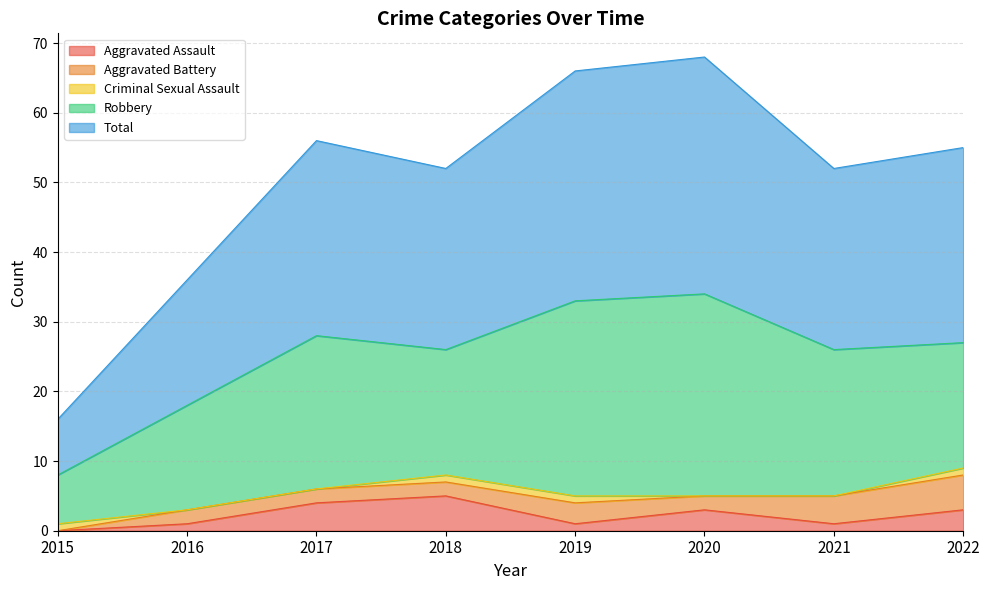

Reading left to right, extract all data points from this chart.

Aggravated Assault: 0	1	4	5	1	3	1	3
Aggravated Battery: 0	2	2	2	3	2	4	5
Criminal Sexual Assault: 1	0	0	1	1	0	0	1
Robbery: 7	15	22	18	28	29	21	18
Total: 8	18	28	26	33	34	26	28